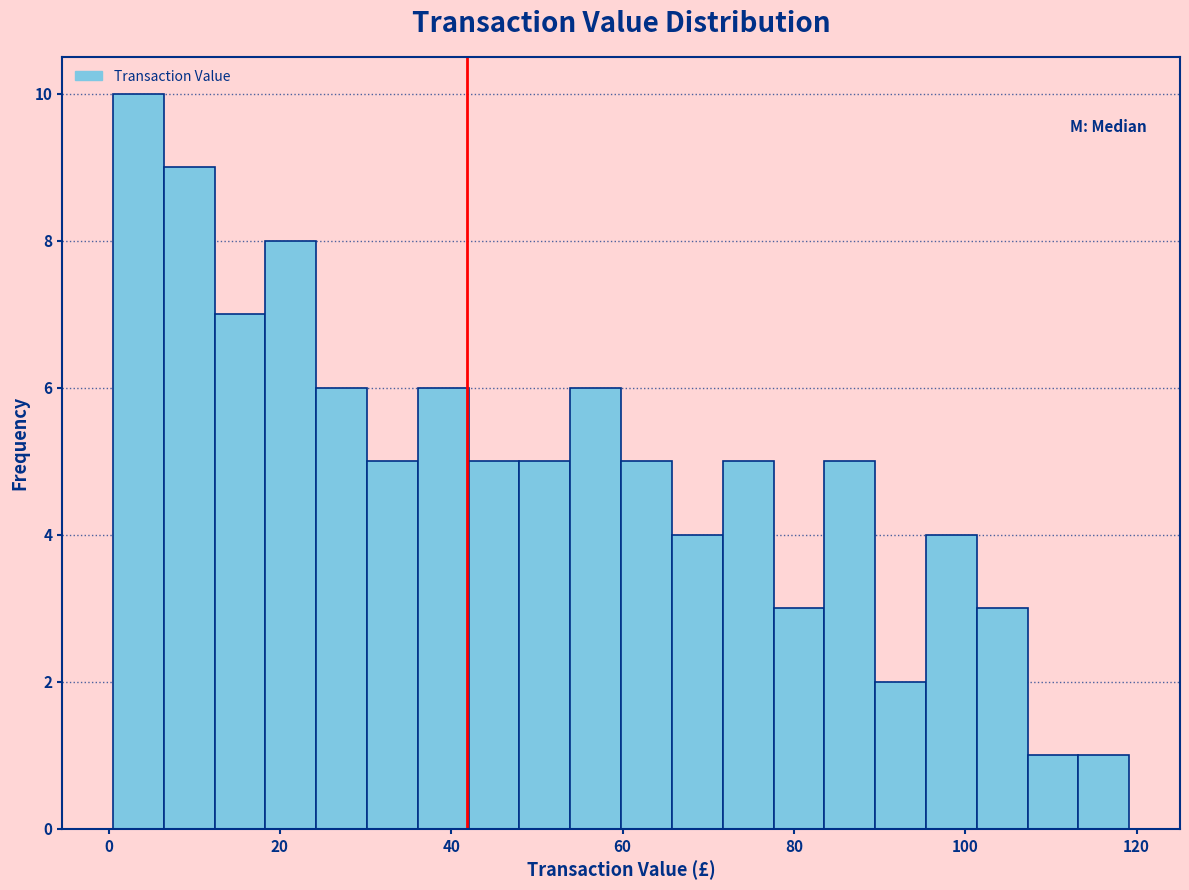

Read against the x-axis, roughly where is the centre of the tallest bar?

4